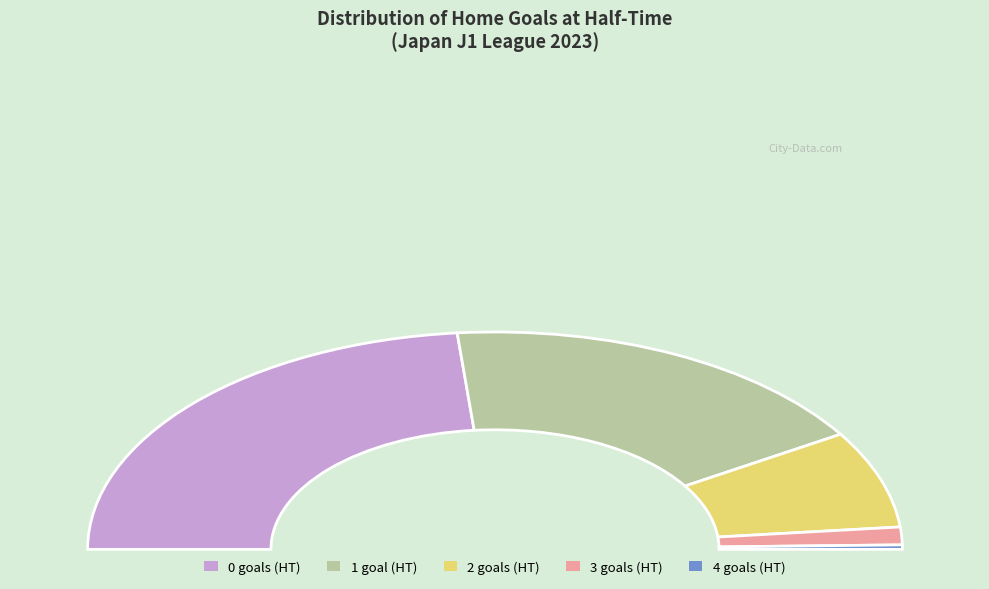

How many slices are in this pie chart?

5